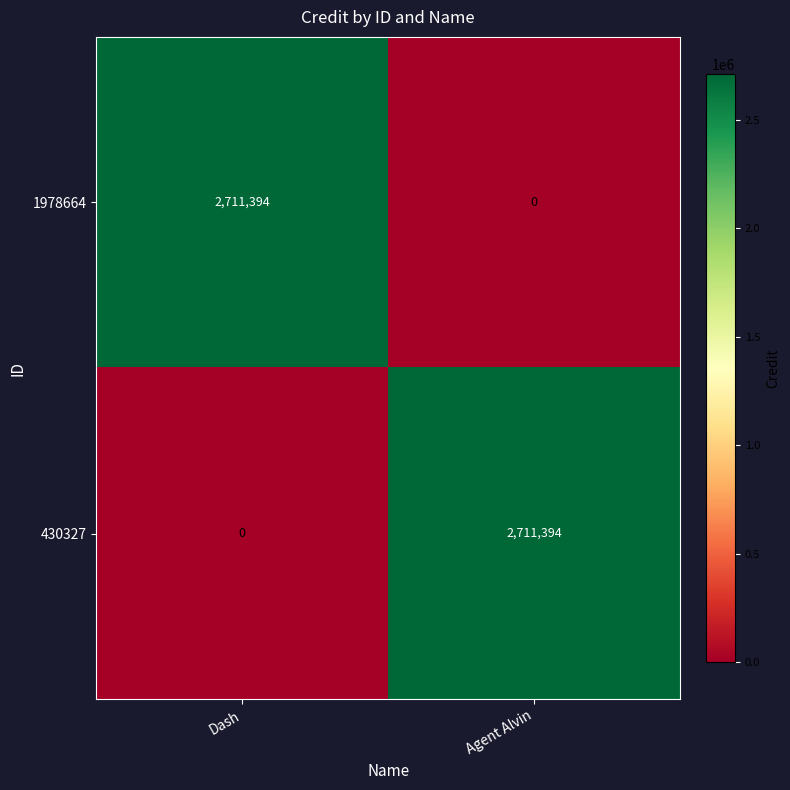

What is the spread (max minus min) of values at Dash?

2711394